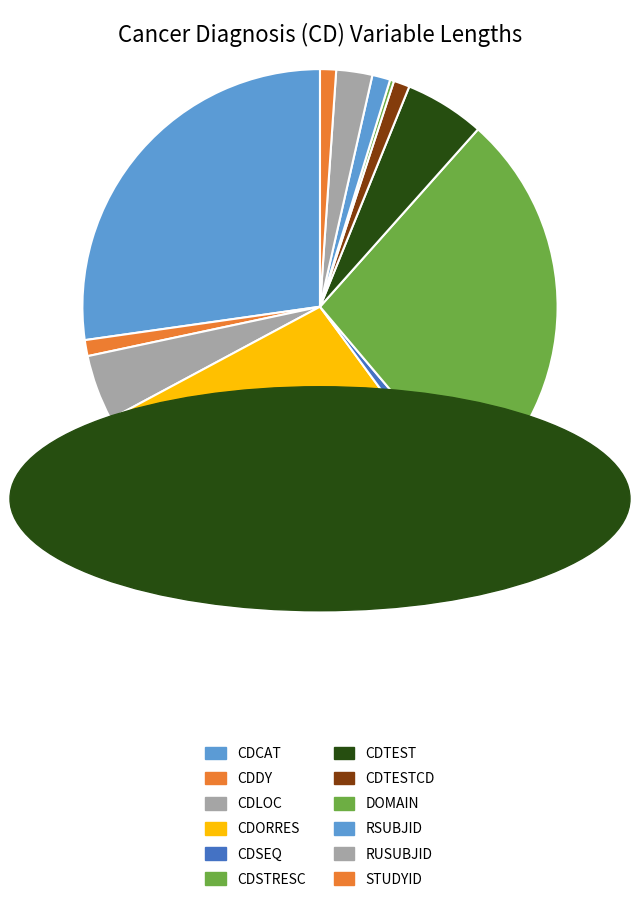

To the nearest percent, what is the average slice percentage?

8%